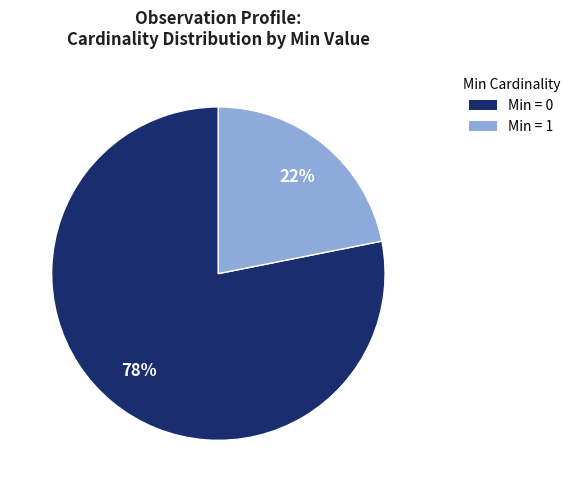

Which slice is the smallest?

Min = 1